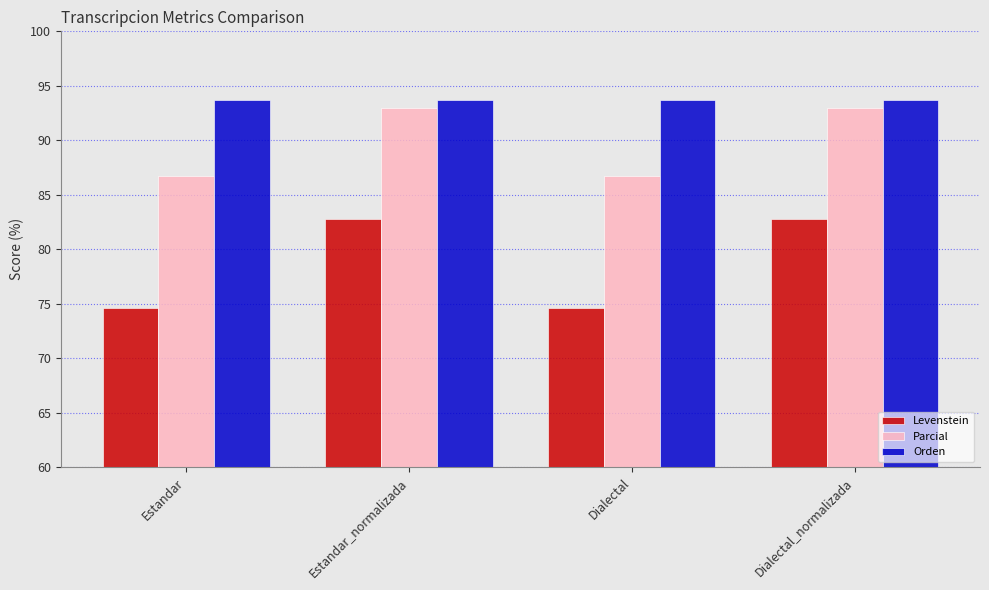

What is the sum of all Parcial values?

359.4